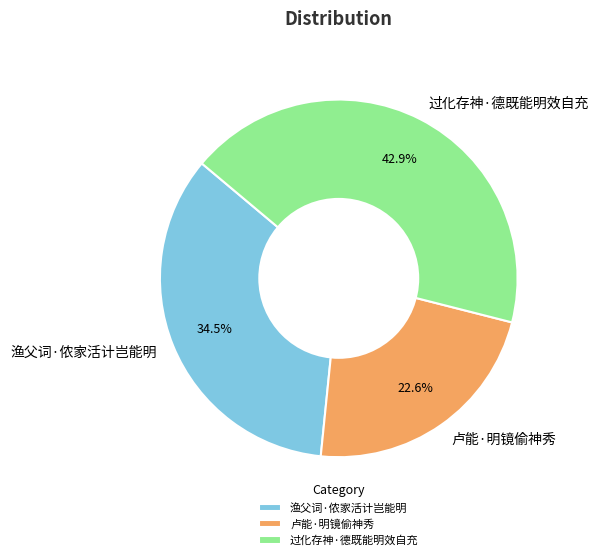

To the nearest percent, what is the difference between the largest and smallest slice percentages?

20%